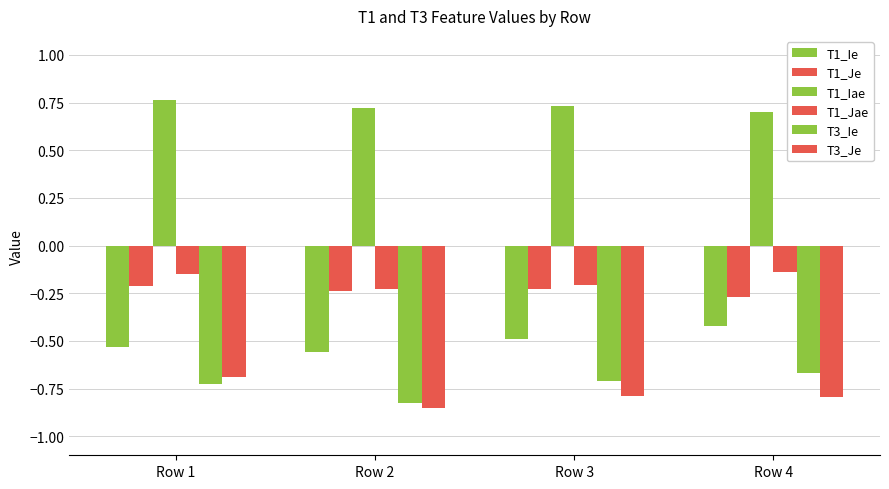

What is the sum of all T3_Je values?

-3.1